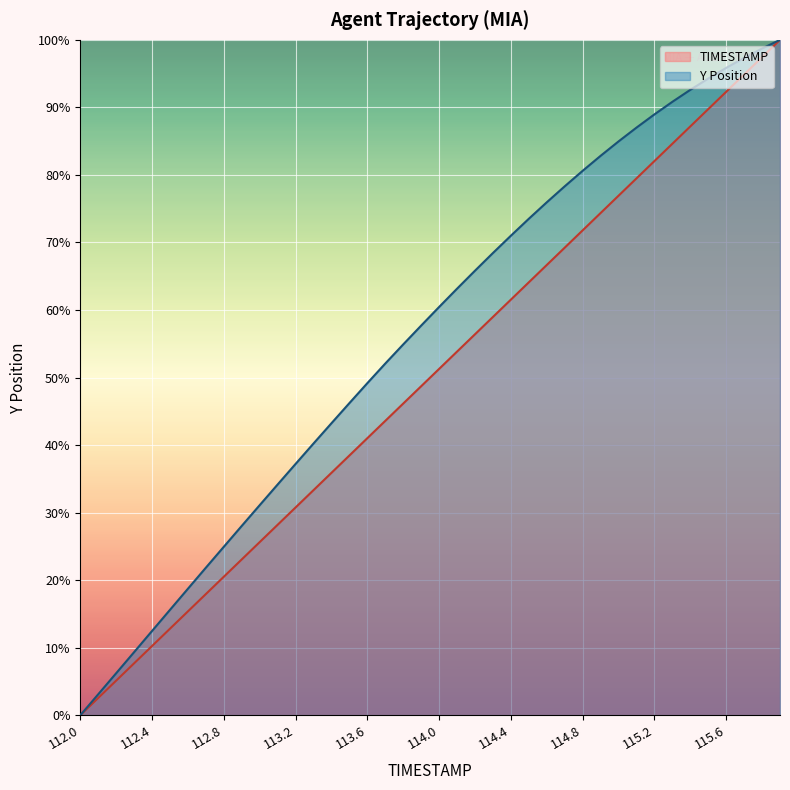

True or false: Y and TIMESTAMP cross at least once.

False